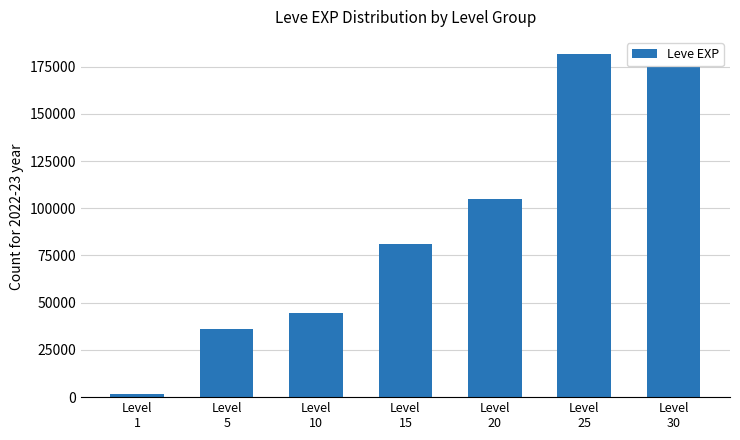

What is the sum of all values?

624910